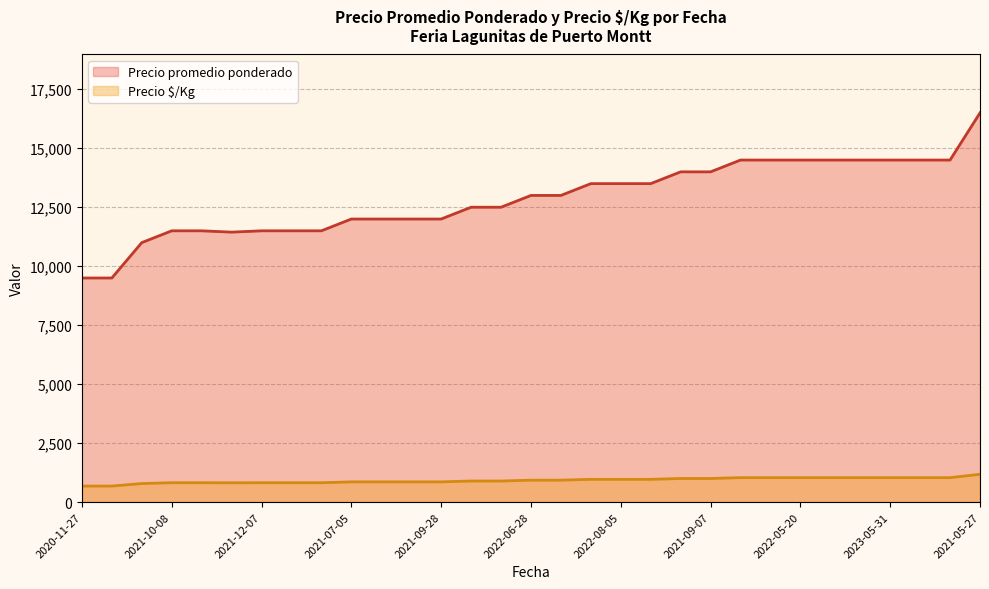

What is the sum of the Precio promedio ponderado values at 2022-02-02 and 2023-06-20?

25500